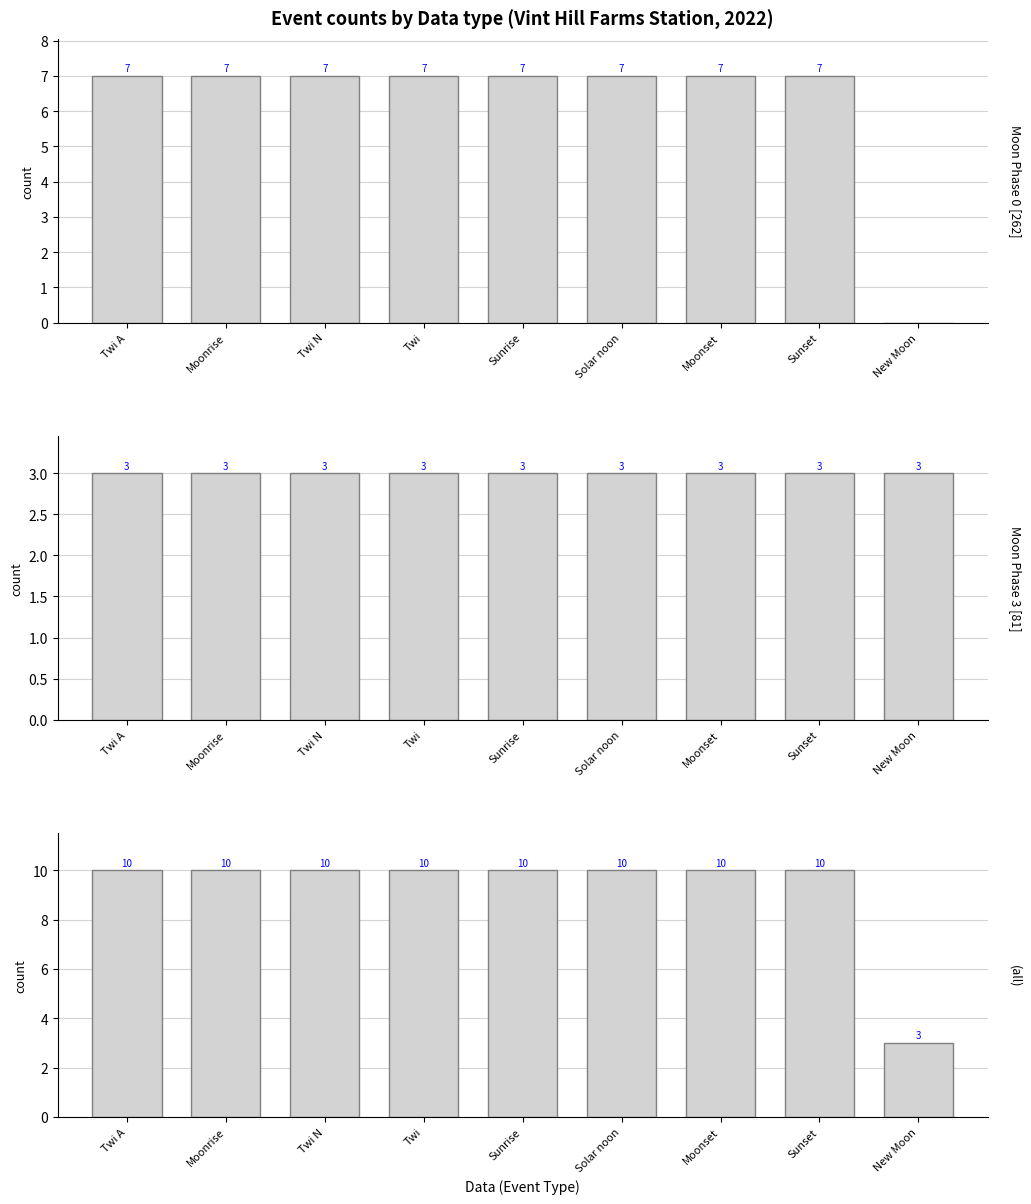

Is the value of Moon Phase 3 [81] at Sunset greater than the value of Moon Phase 0 [262] at Twi A?

No